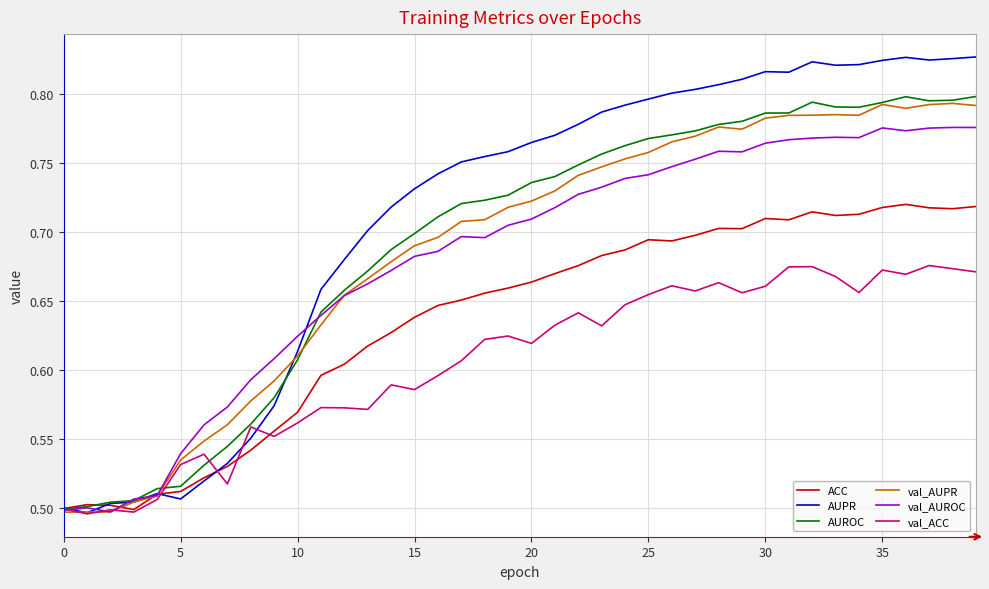

Which series has the largest total across all categories?

AUPR